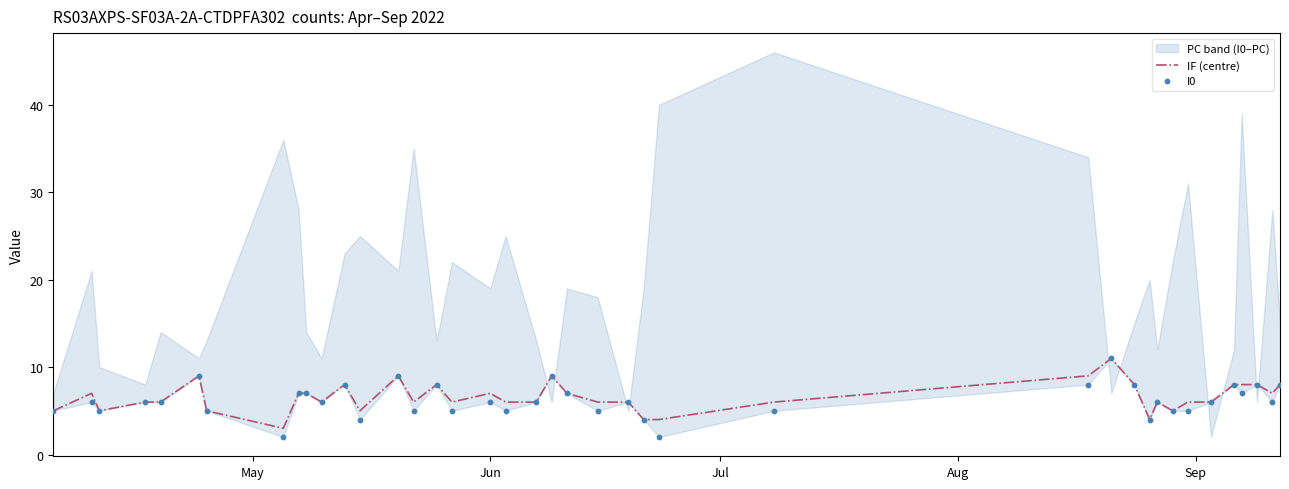

What is the maximum value for IF (centre)?

11